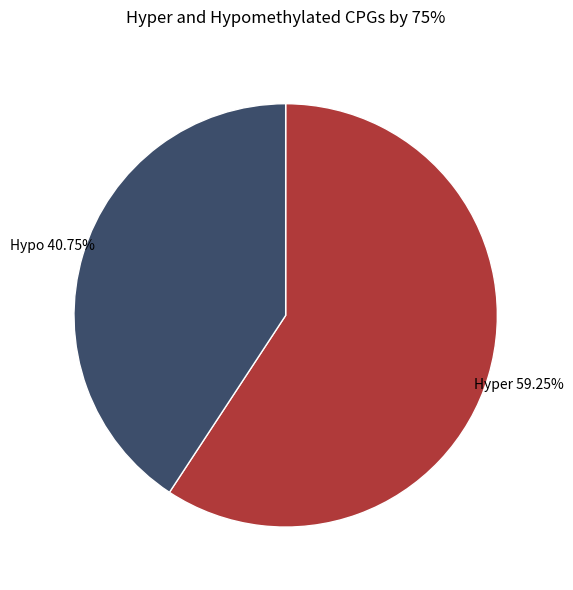

How many segments does this pie chart have?

2